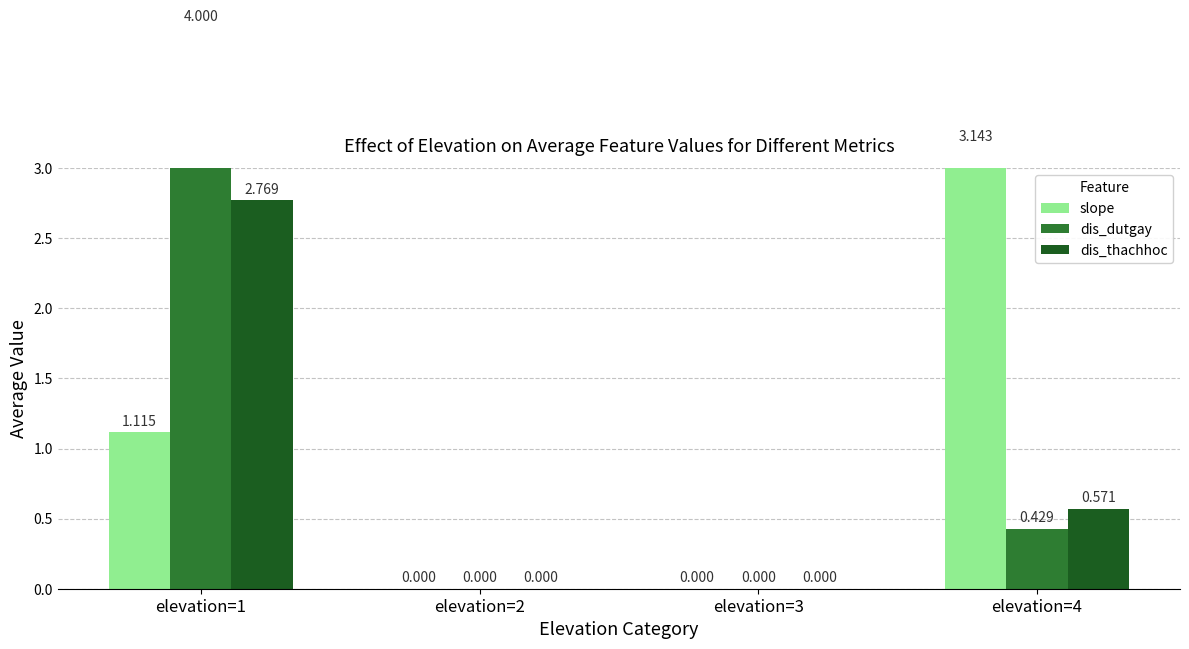

What is the difference between the dis_thachhoc values at elevation=2 and elevation=1?

2.8